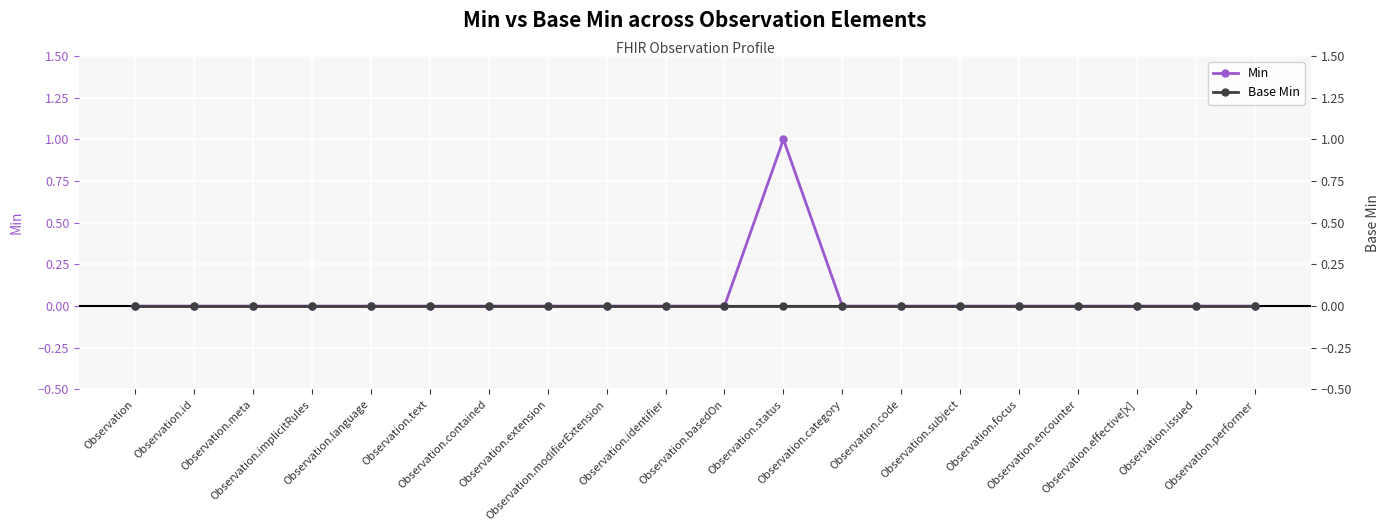

Does the chart display data point markers on the line(s)?

Yes